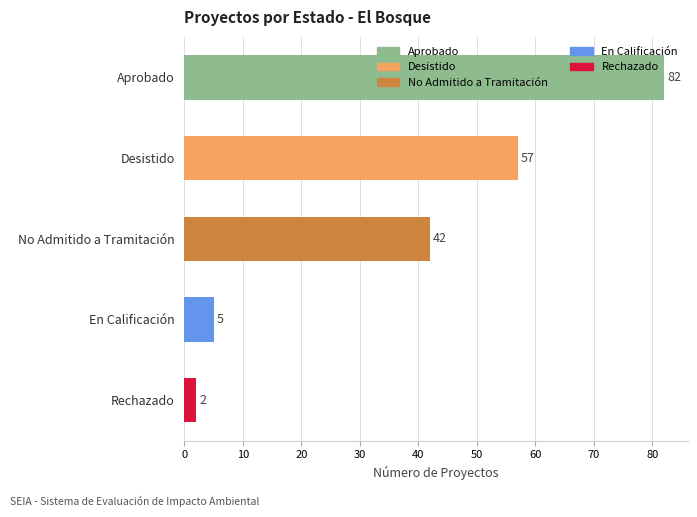

What is the minimum value shown in the chart?

2